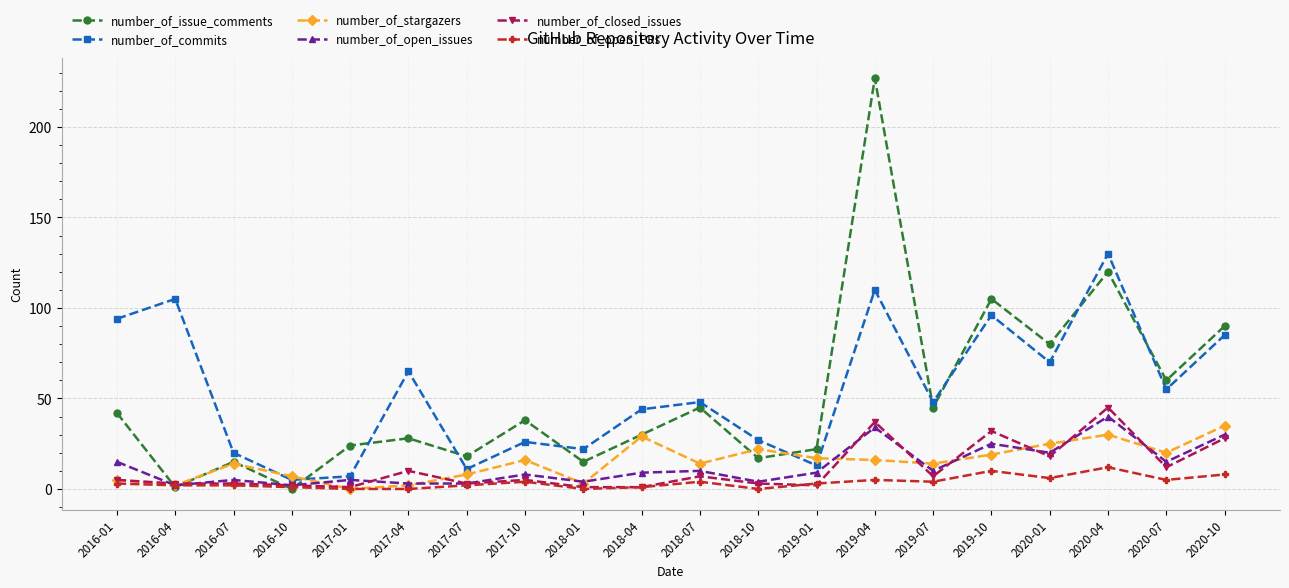

How many intersections are there between number_of_commits and number_of_stargazers?

4